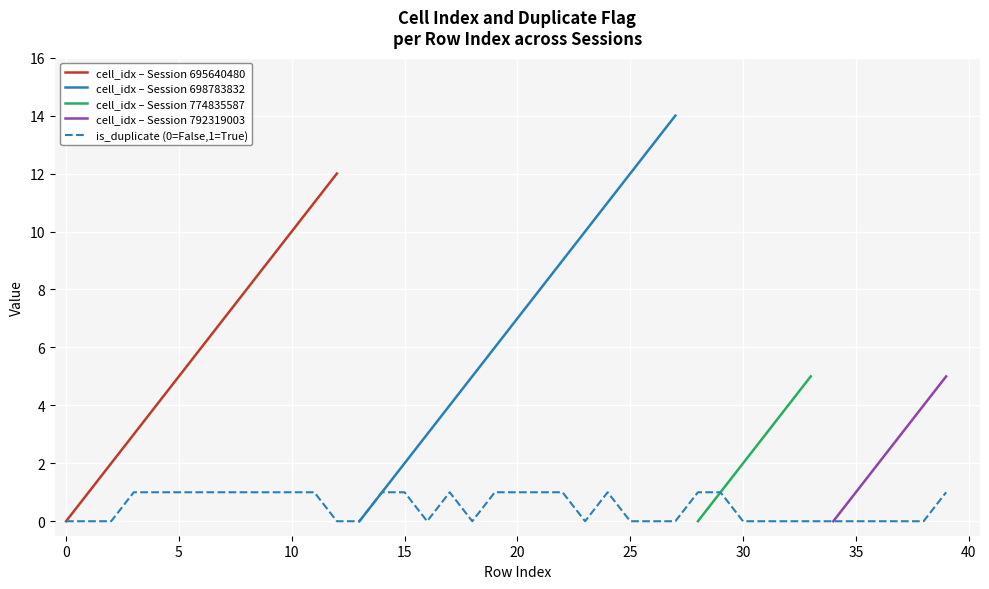

Count the values in the range 0 to 1.

40